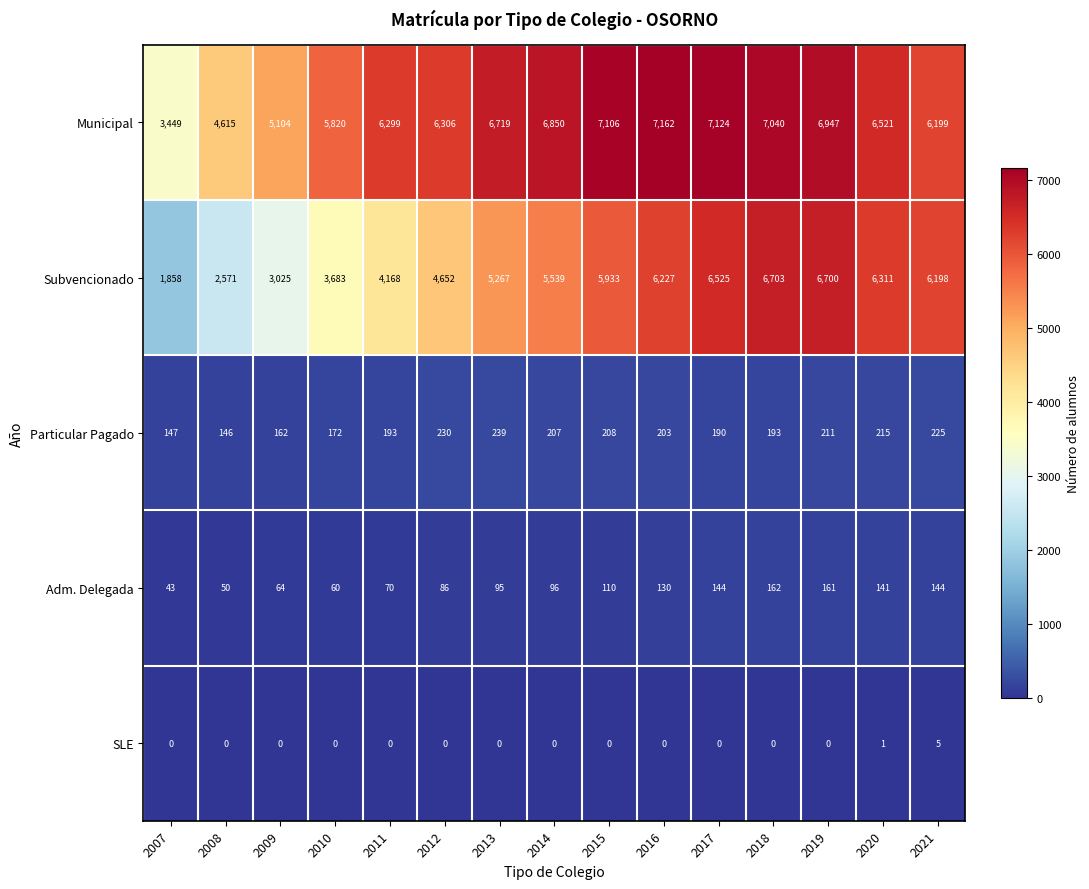

At which category is the sum across all series the highest?

2018